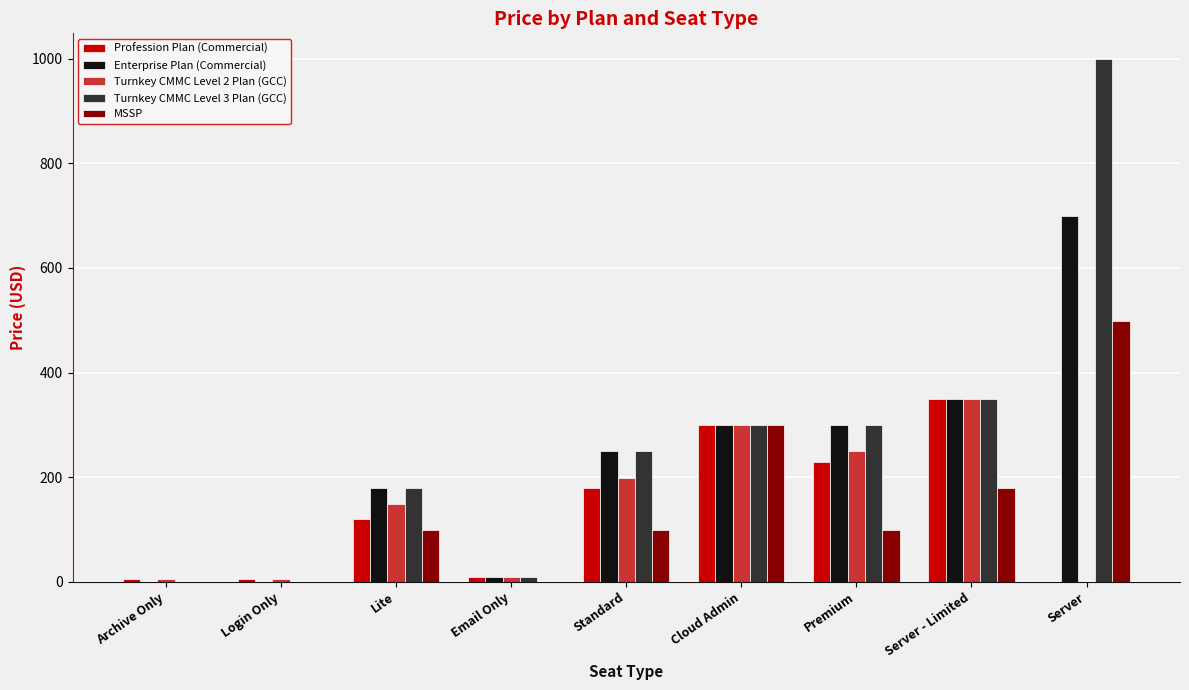

What are all the series names shown in the legend?

Profession Plan (Commercial), Enterprise Plan (Commercial), Turnkey CMMC Level 2 Plan (GCC), Turnkey CMMC Level 3 Plan (GCC), MSSP